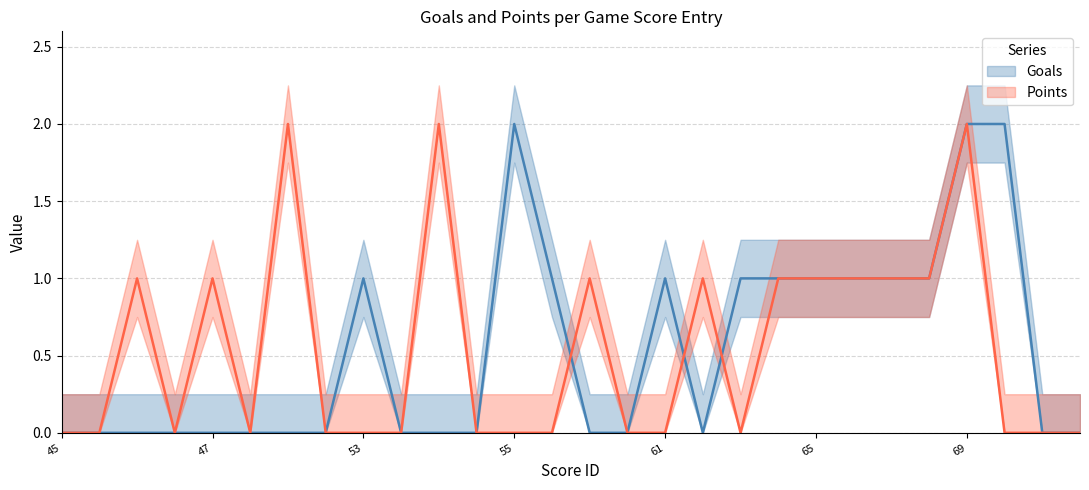

What is the maximum value for Points?

2